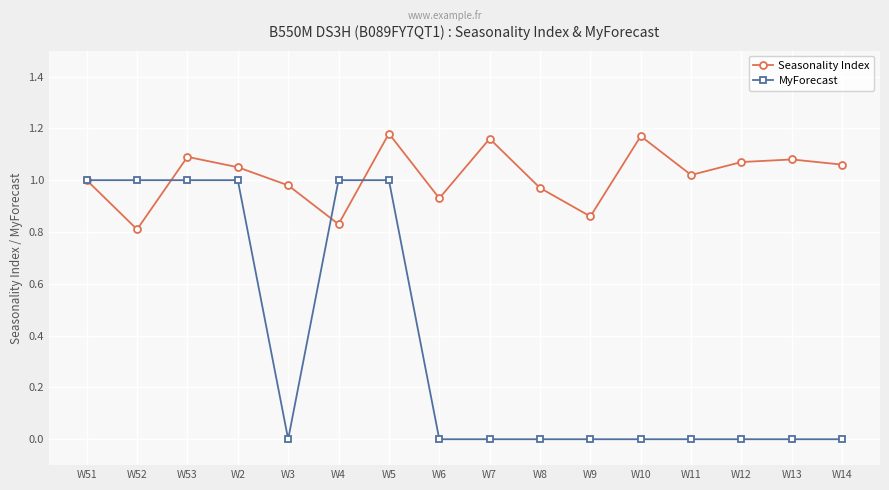

Where is Seasonality Index nearest to the value 0?

W52